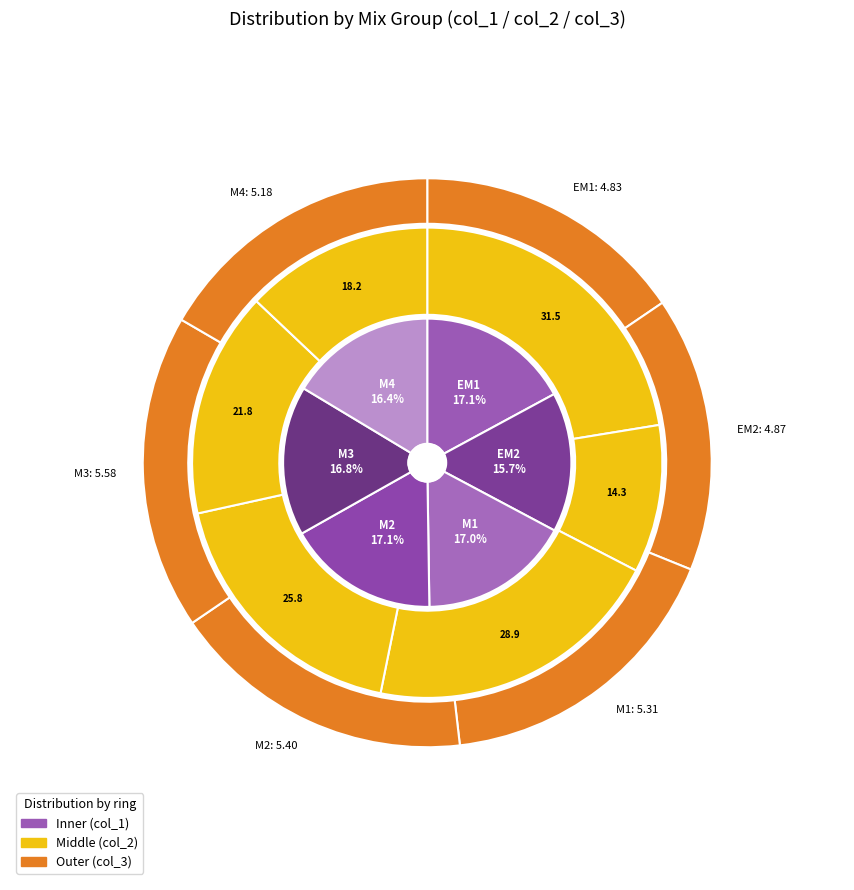

Is it true that M4 is 13% of the pie?

True